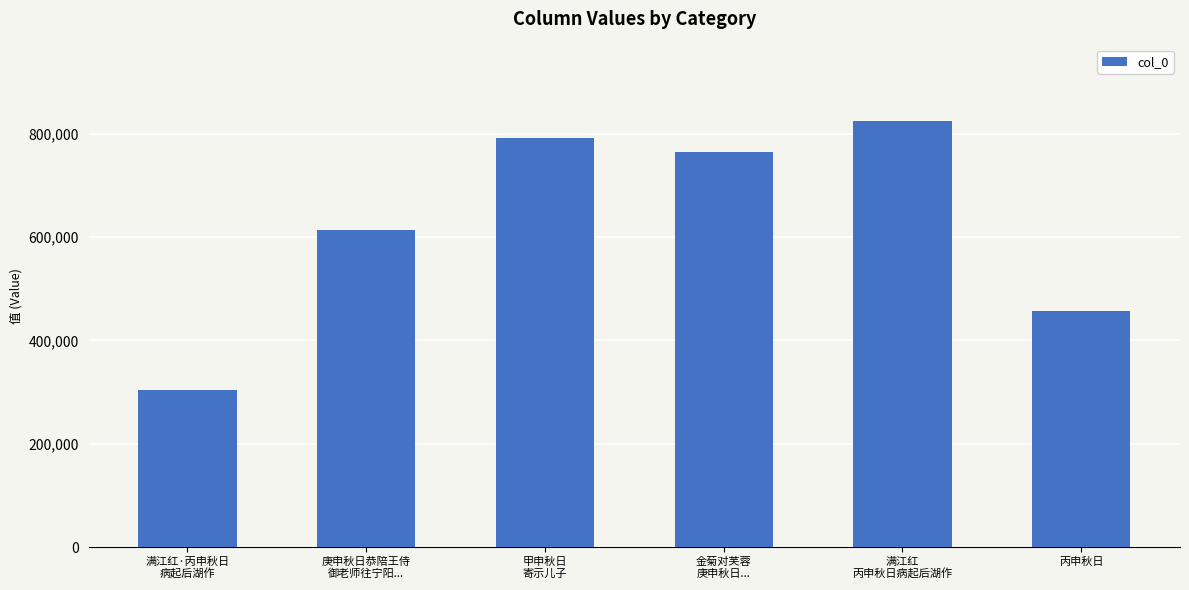

What is the difference between the values at 满江红
丙申秋日病起后湖作 and 丙申秋日?

367929